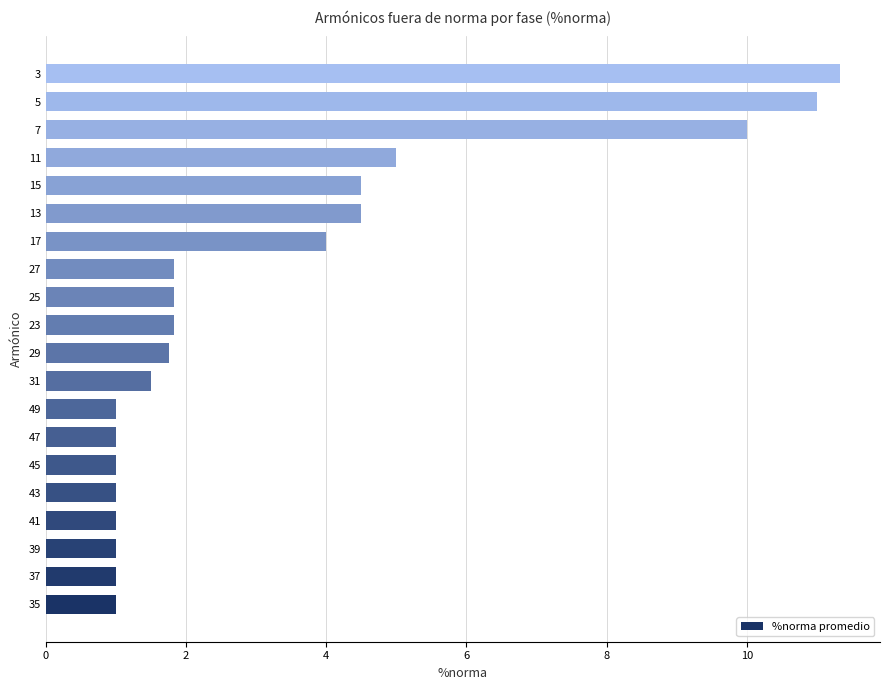

Approximately how many times larger is the value at 13 compared to 17?

1.1